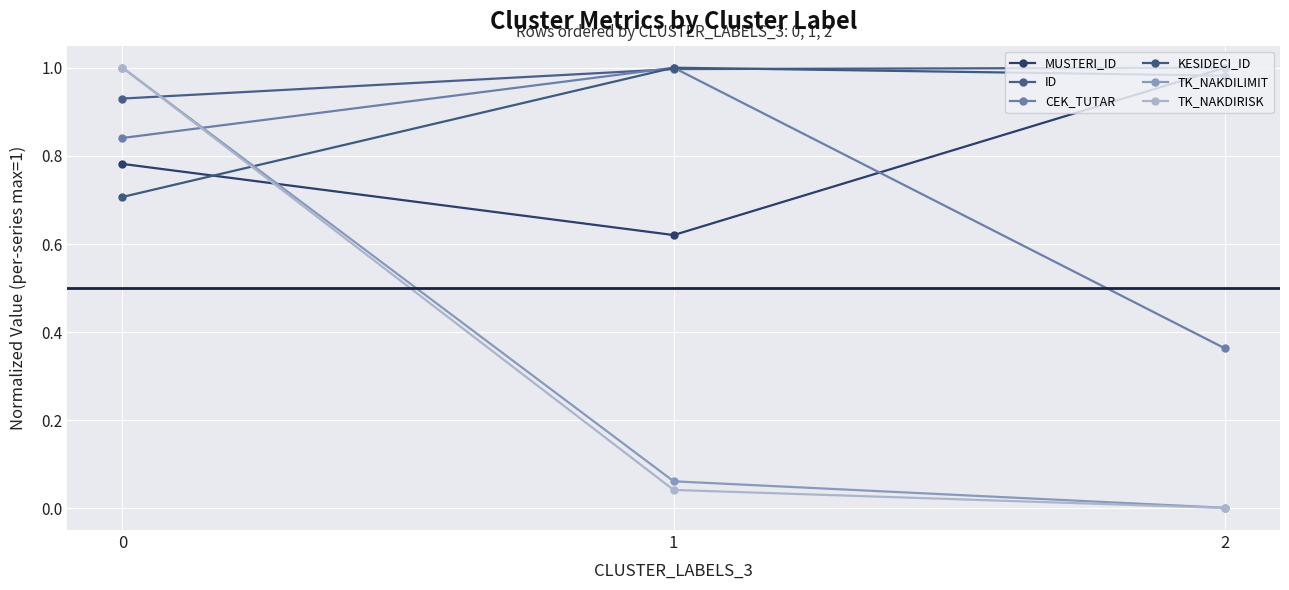

How many lines are shown in the chart?

6